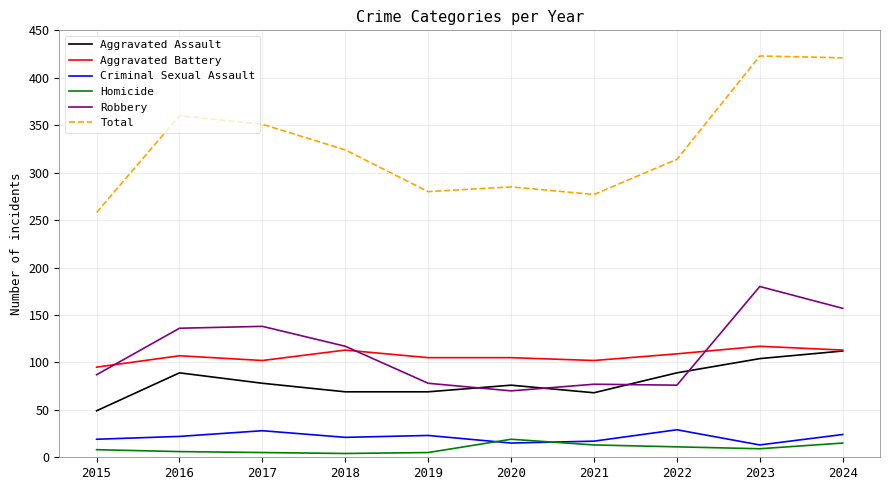

True or false: Aggravated Assault and Criminal Sexual Assault intersect in this chart.

False